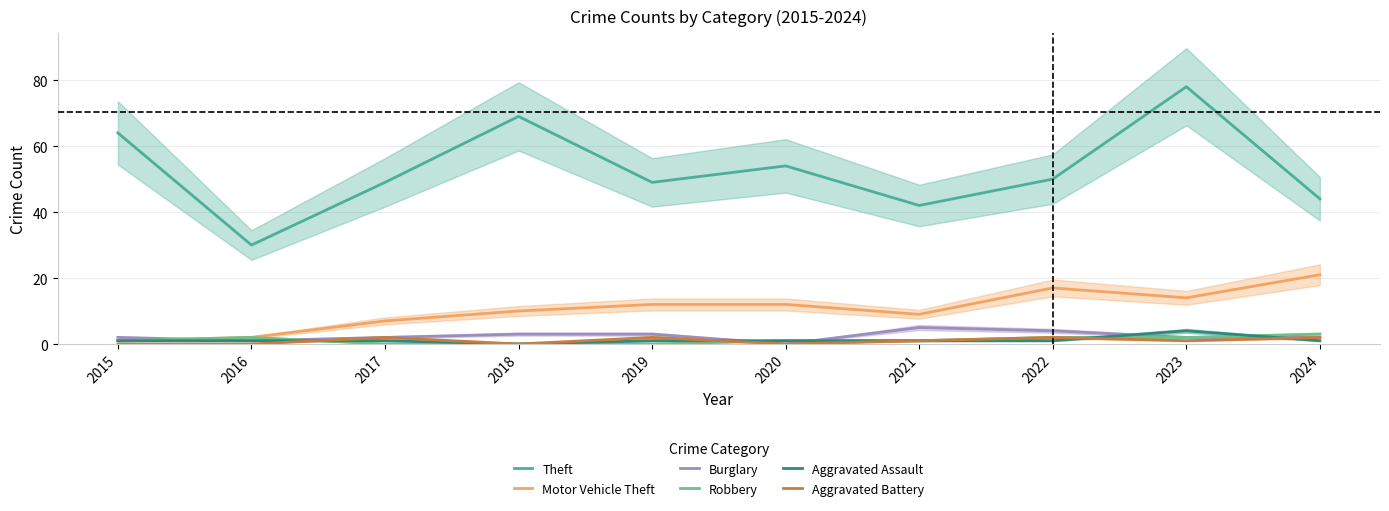

Does the chart display data point markers on the line(s)?

No